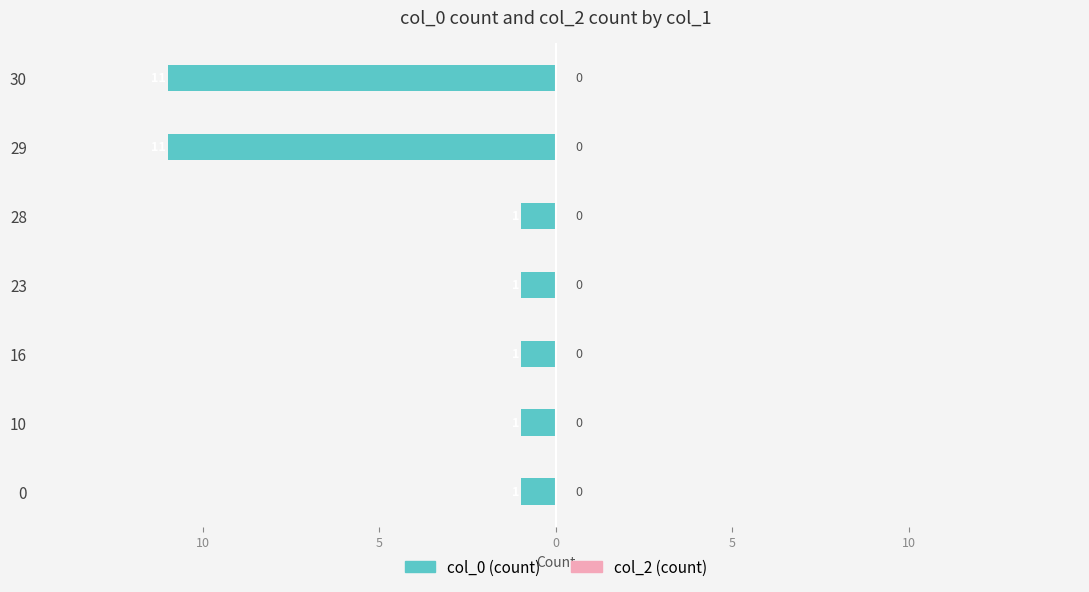

Are the bars horizontal?

Yes